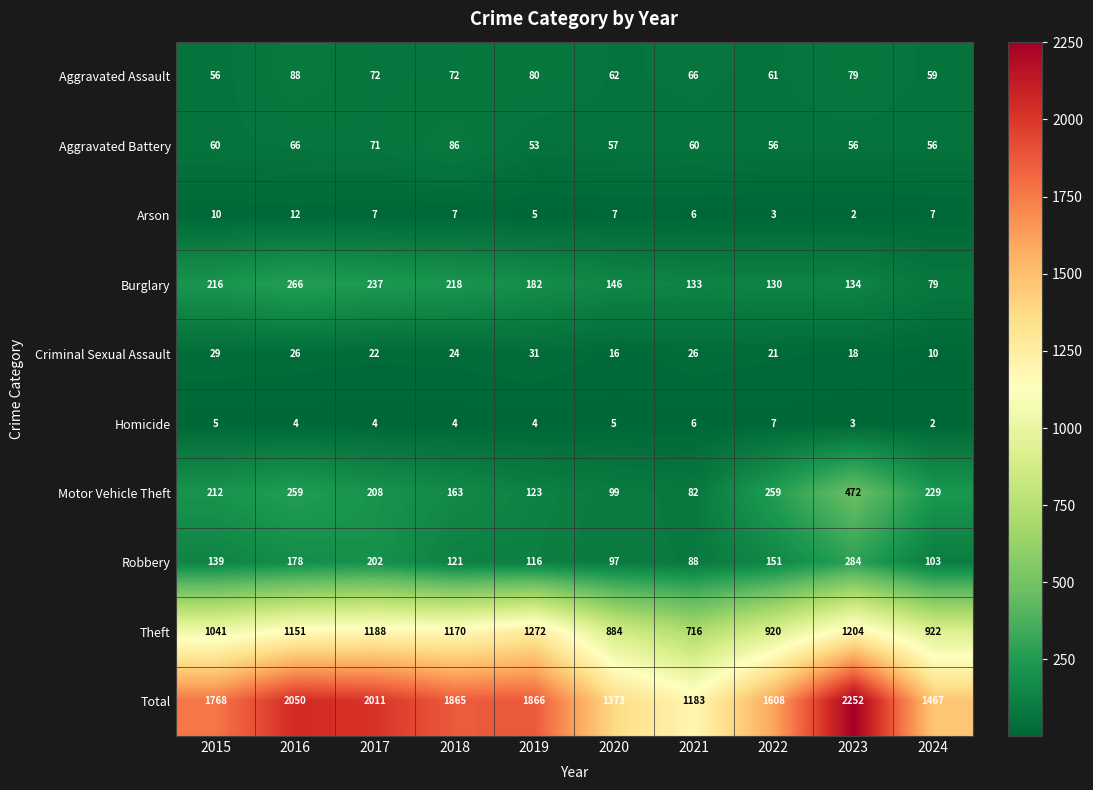

At how many categories does at least one series exceed 2190?

1